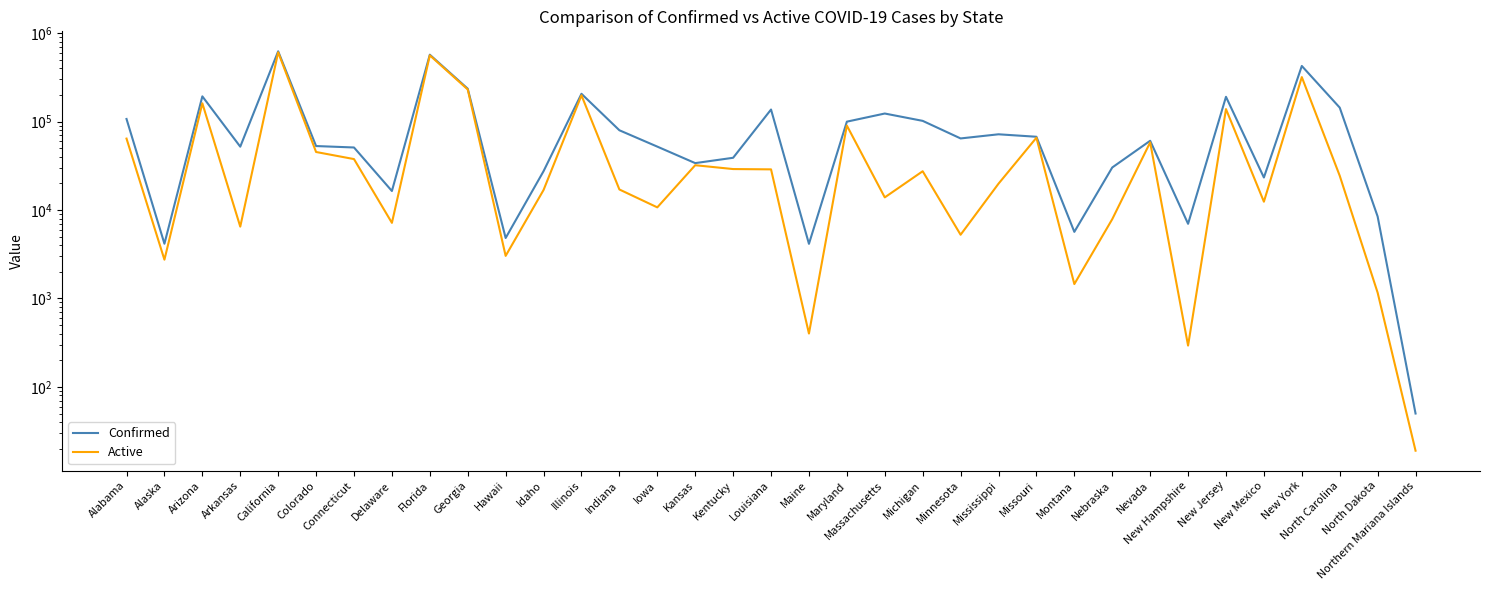

What is the difference between the Active values at Minnesota and Alabama?

58910